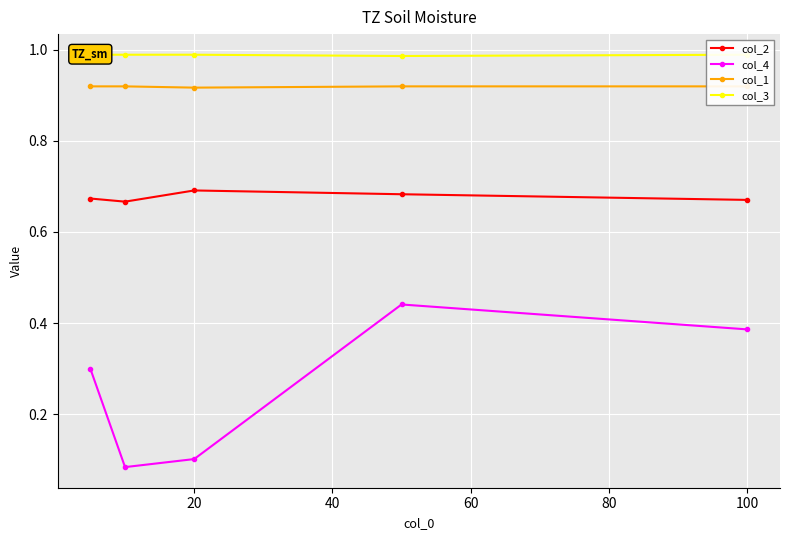

How many distinct data groups are displayed?

4